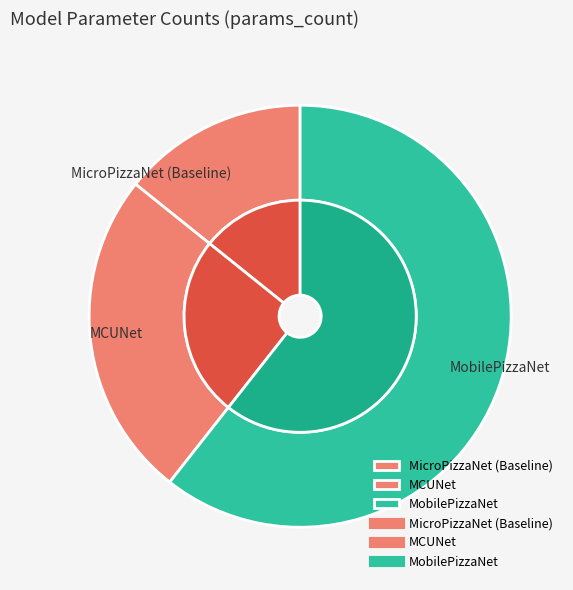

Count the number of slices in the pie.

3